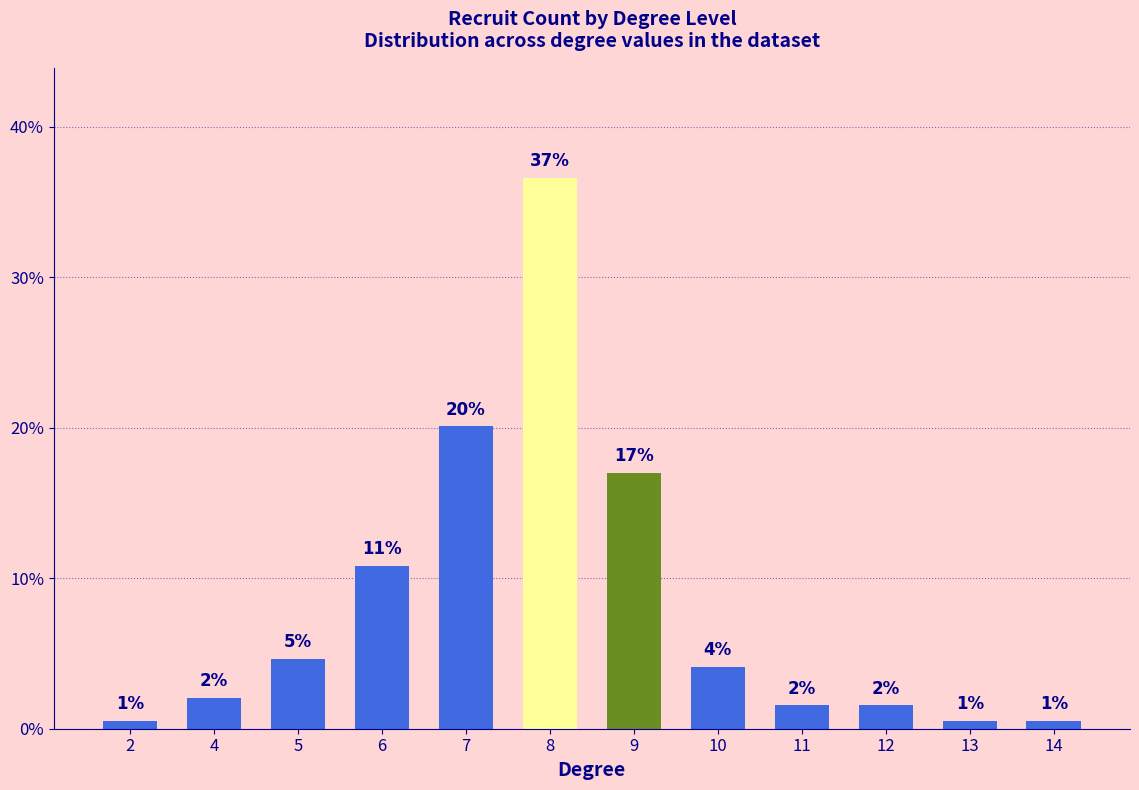

Where does the data first go above 4?

5